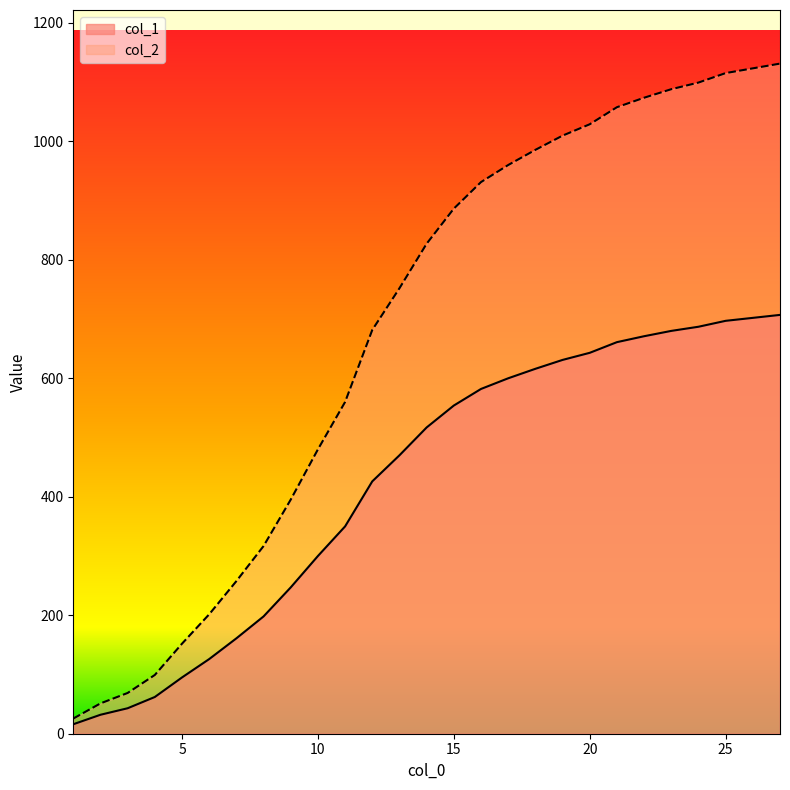

What is the value of the col_2 point at the 8th from the left?

316.8